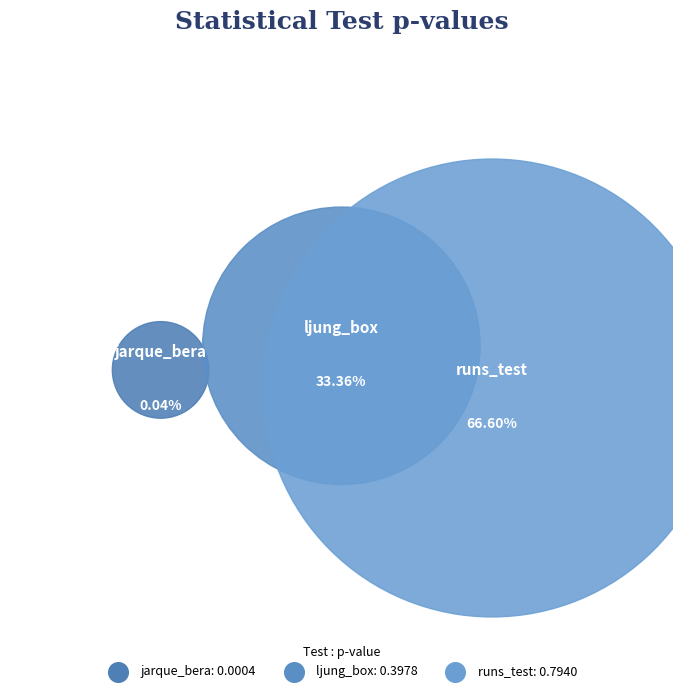

Which slice is the smallest?

jarque_bera